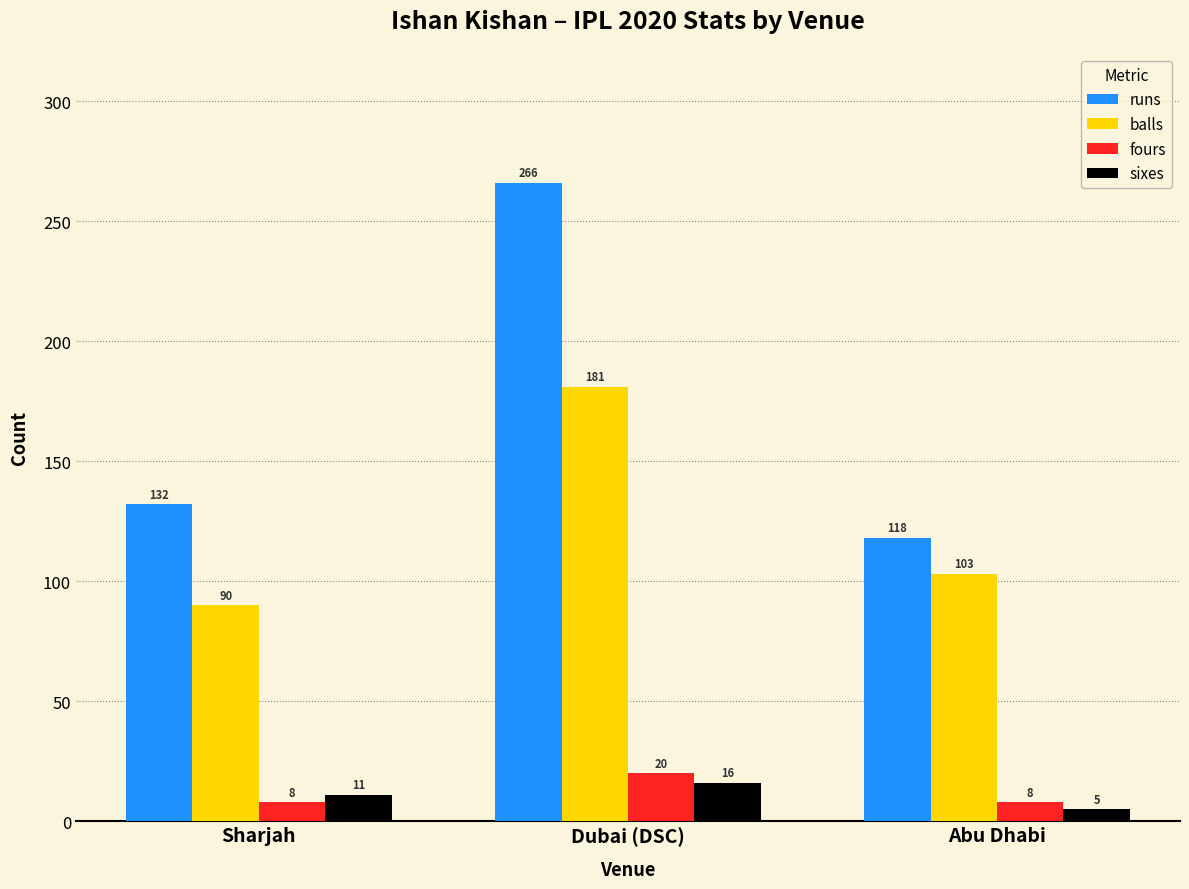

Is it true that runs equals 51 at Abu Dhabi?

False